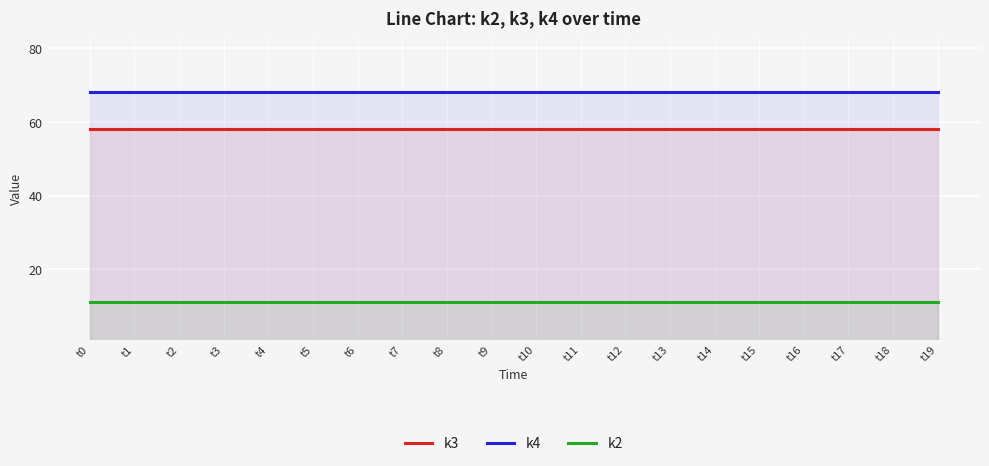

The value of k4 at t2 is 68. True or false?

True